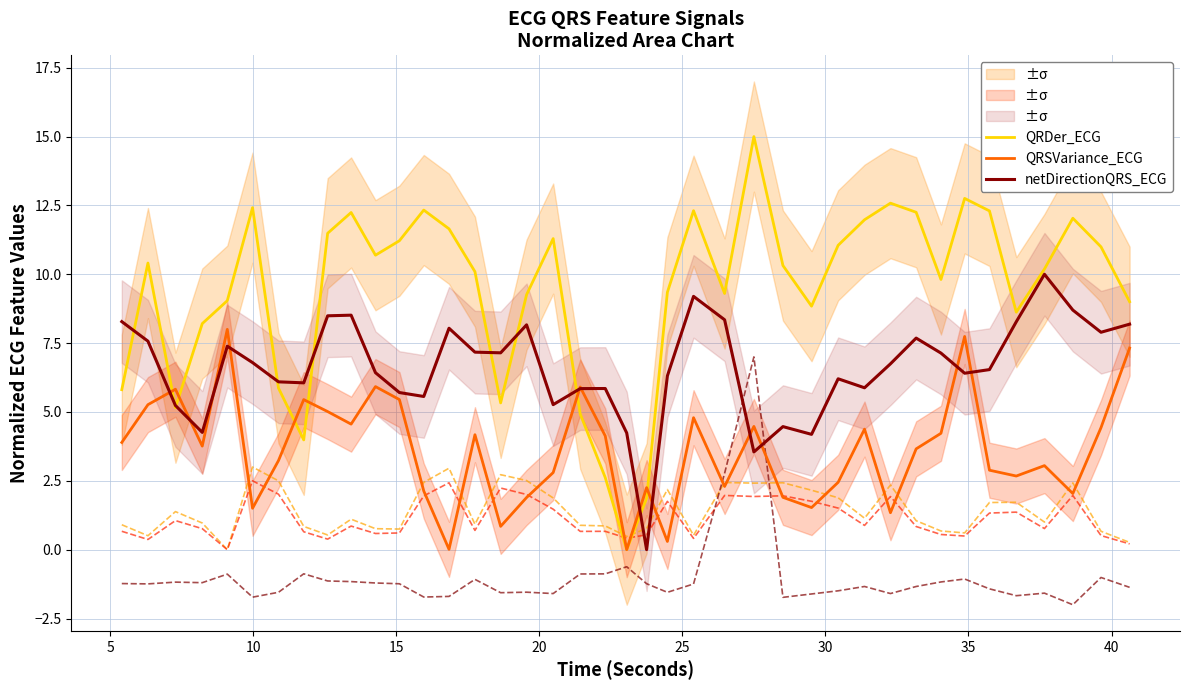

What is the highest value of the QRDer_ECG series?

15.0